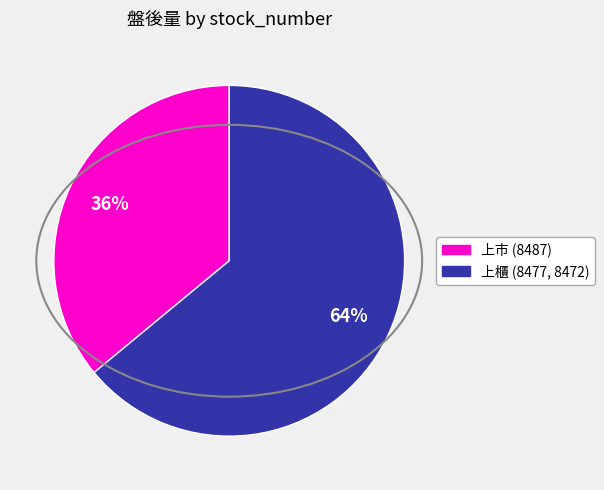

Is there any slice that represents more than half of the pie?

Yes